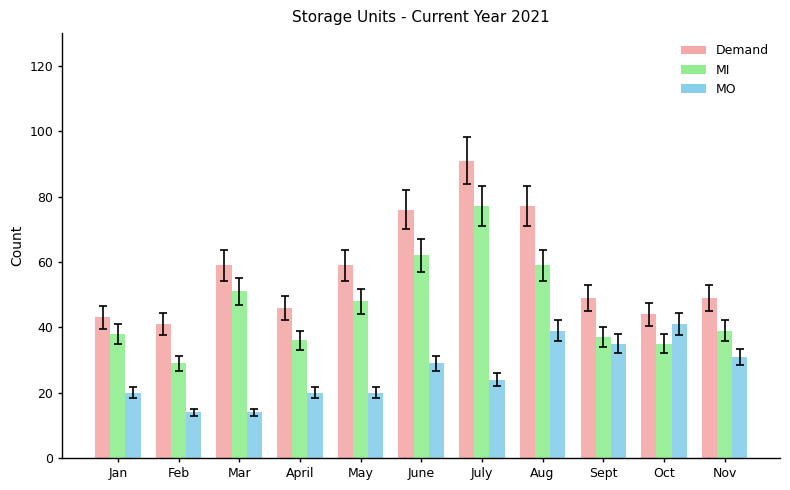

What is the difference between the MI values at June and Aug?

3